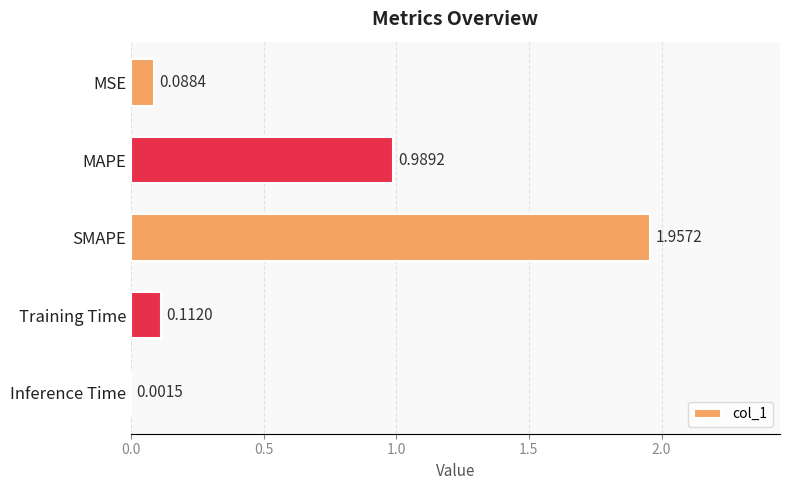

At which label is the value closest to 0?

Inference Time